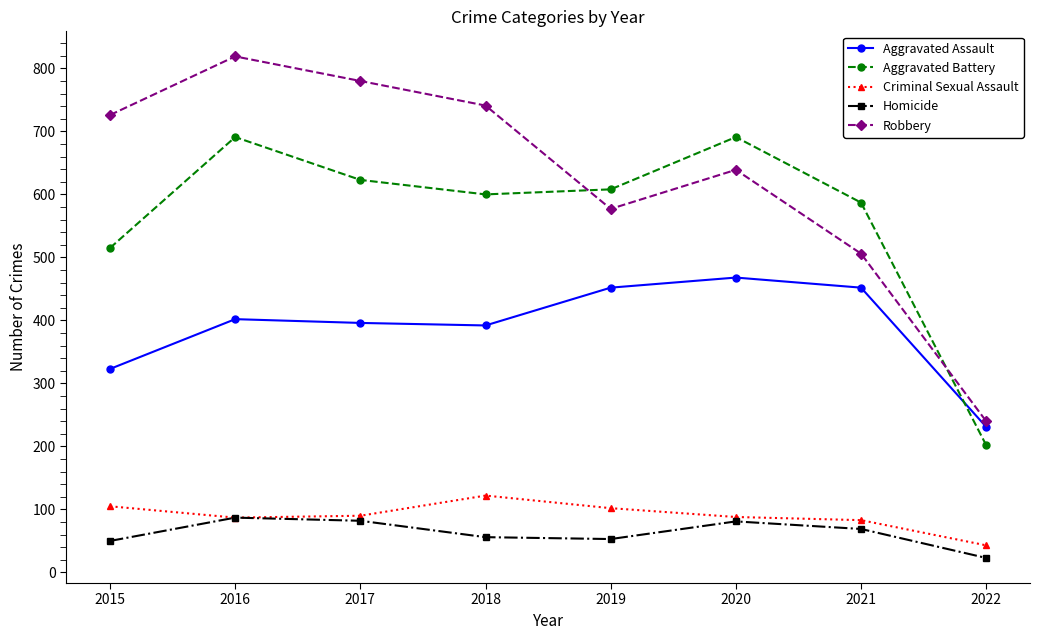

Is the value of Homicide at 2020 greater than the value of Aggravated Assault at 2016?

No